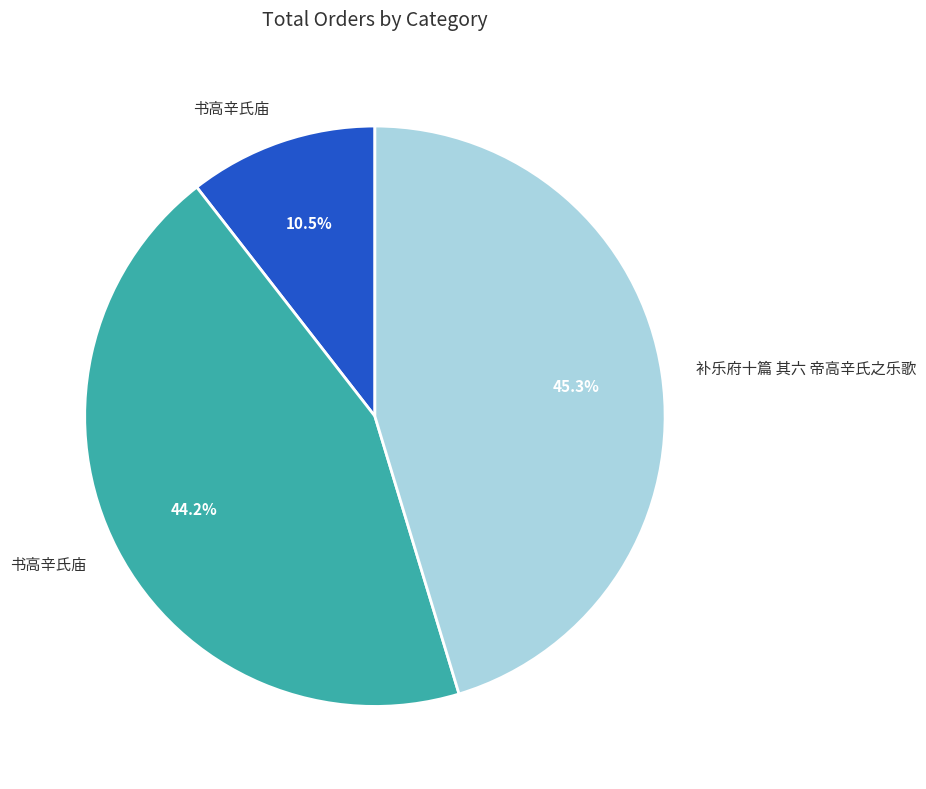

Does any single category account for the majority?

No